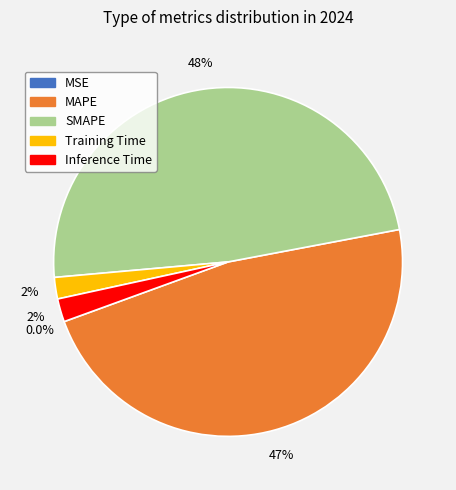

Combined, do SMAPE and MAPE account for over 50%?

Yes